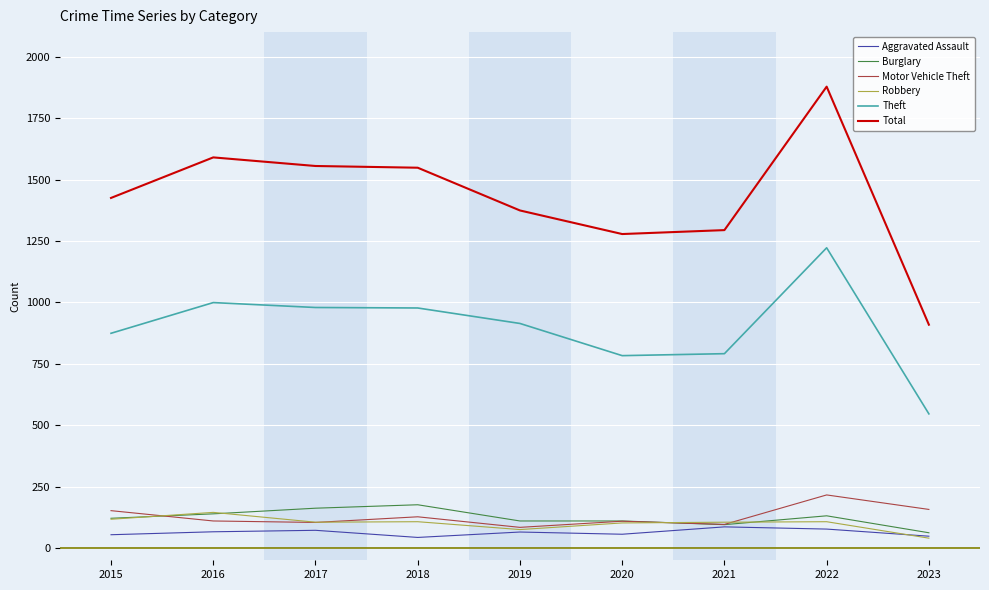

What is the minimum value shown in the chart?

40